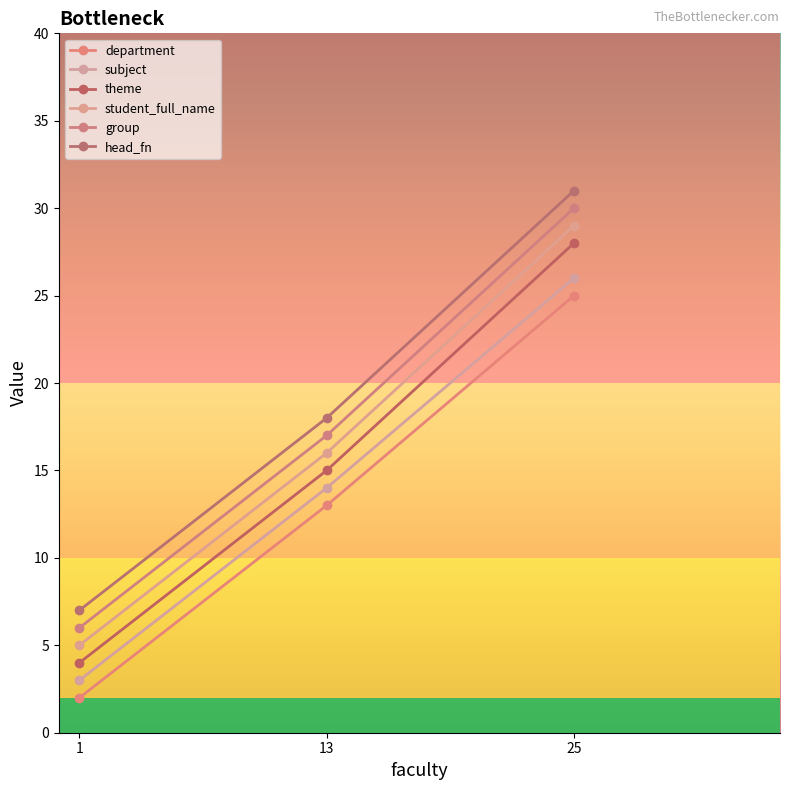

The value of group at 1 is 2. True or false?

False